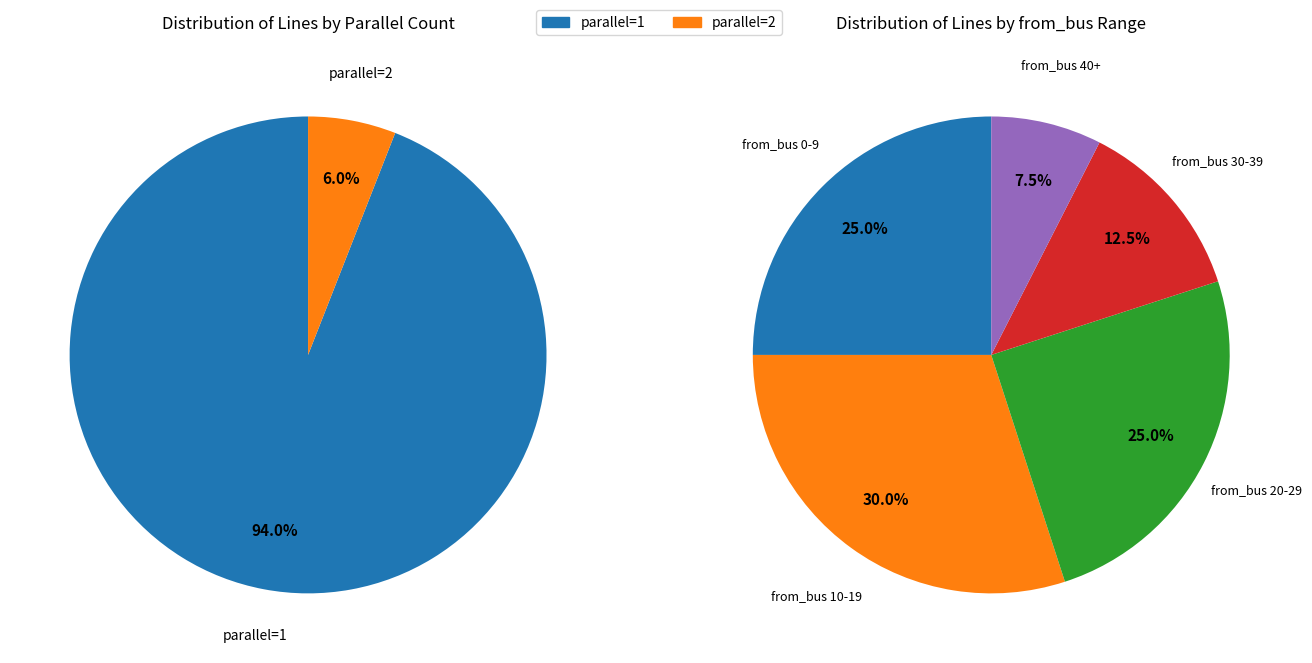

To the nearest percent, what portion does parallel=2 represent?

6%